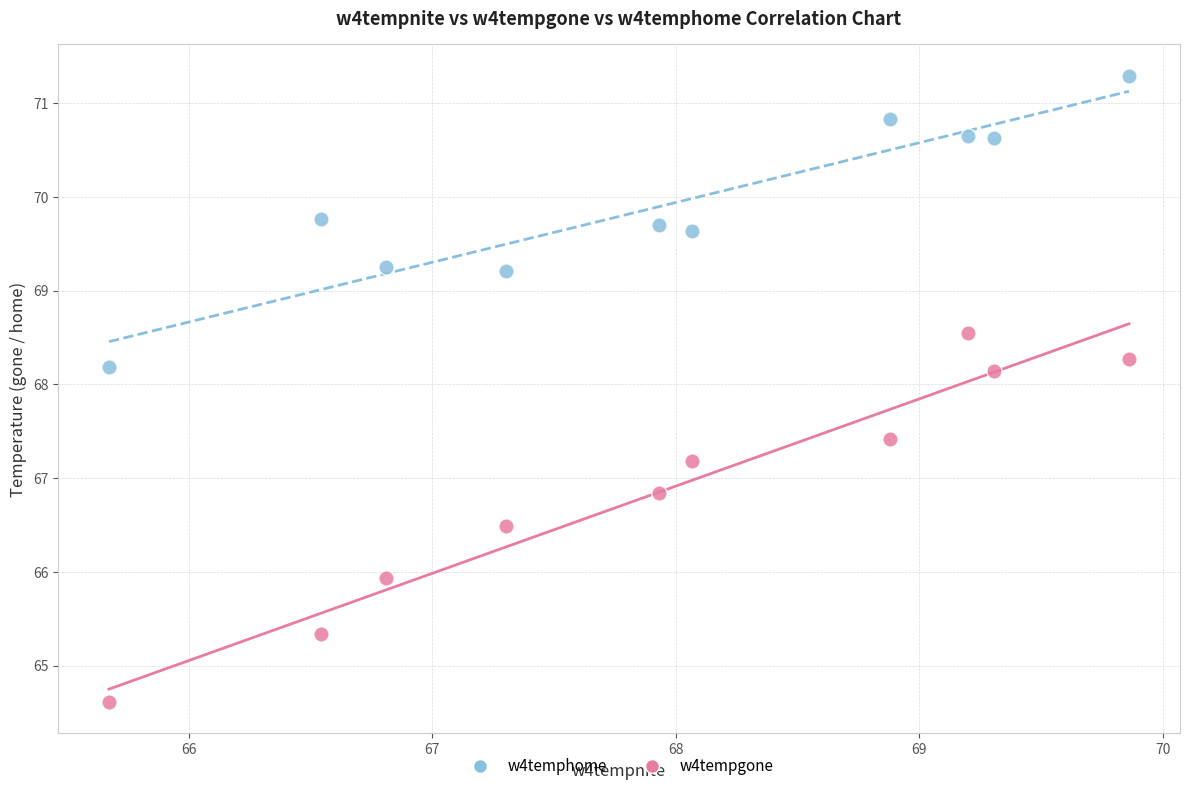

Across all data points, what is the range of X values (max minus min)?

4.2